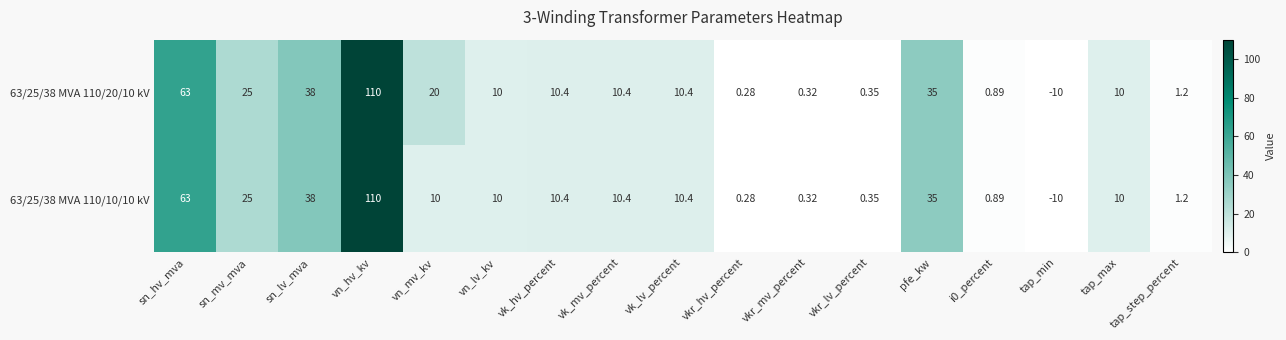

Which category has the highest value across all series?

vn_hv_kv